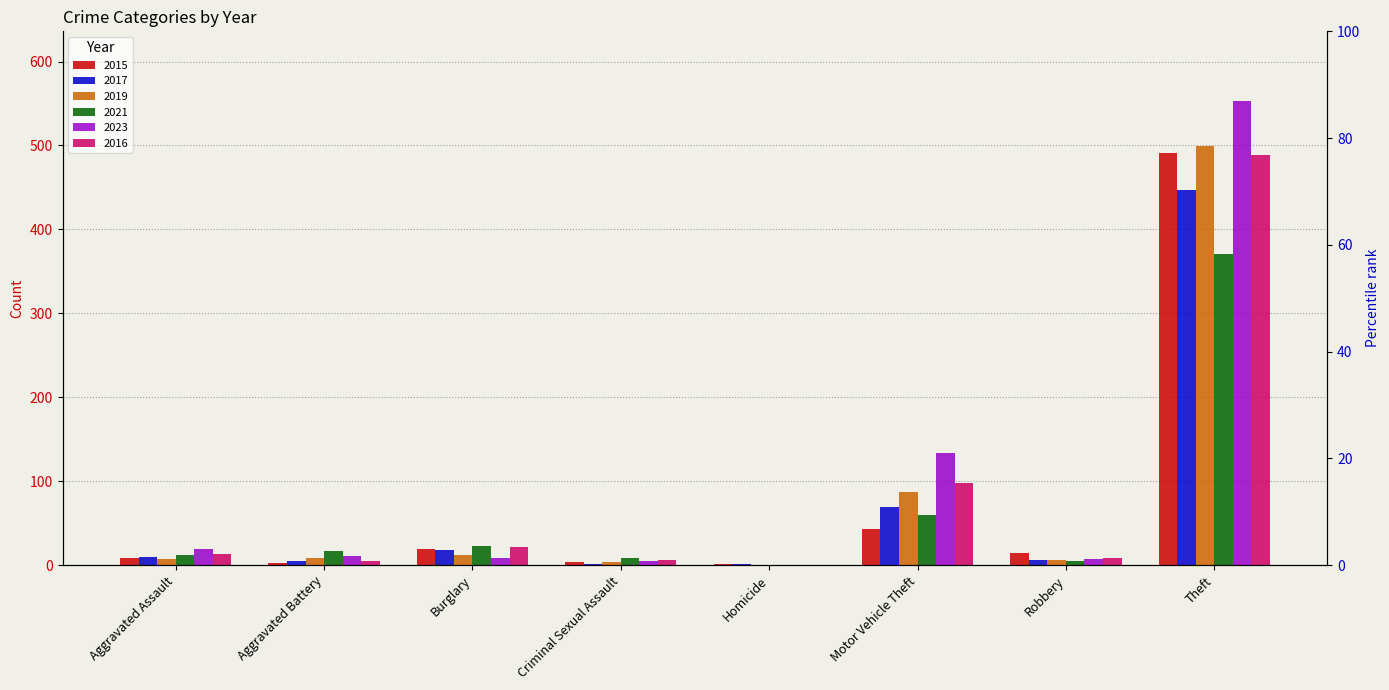

Reading right to left, list all the values displayed in this chart.

2015: Theft=491	Robbery=15	Motor Vehicle Theft=43	Homicide=1	Criminal Sexual Assault=4	Burglary=19	Aggravated Battery=3	Aggravated Assault=8
2017: Theft=447	Robbery=6	Motor Vehicle Theft=69	Homicide=1	Criminal Sexual Assault=2	Burglary=18	Aggravated Battery=5	Aggravated Assault=10
2019: Theft=499	Robbery=6	Motor Vehicle Theft=87	Homicide=0	Criminal Sexual Assault=4	Burglary=12	Aggravated Battery=8	Aggravated Assault=7
2021: Theft=371	Robbery=5	Motor Vehicle Theft=60	Homicide=0	Criminal Sexual Assault=9	Burglary=23	Aggravated Battery=17	Aggravated Assault=12
2023: Theft=553	Robbery=7	Motor Vehicle Theft=134	Homicide=0	Criminal Sexual Assault=5	Burglary=9	Aggravated Battery=11	Aggravated Assault=19
2016: Theft=489	Robbery=8	Motor Vehicle Theft=98	Homicide=0	Criminal Sexual Assault=6	Burglary=22	Aggravated Battery=5	Aggravated Assault=13